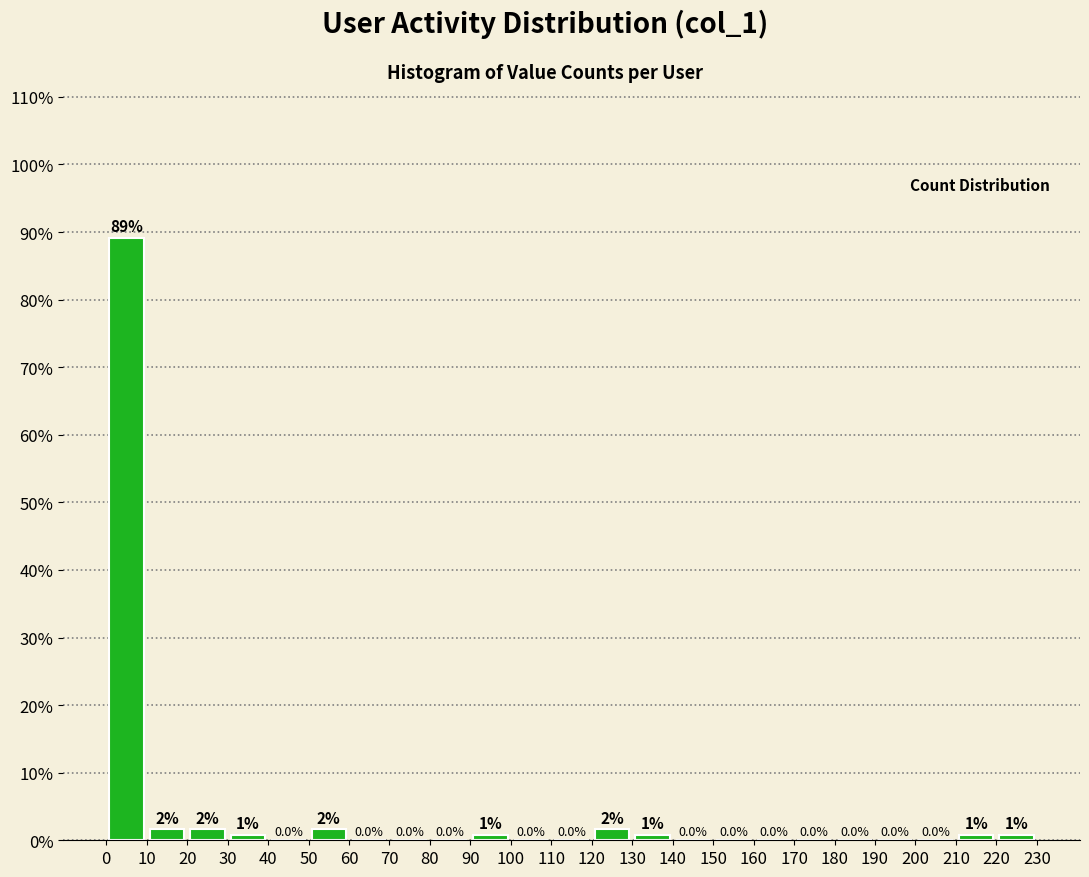

Over which range of the x-axis is the bar tallest?

0 to 10